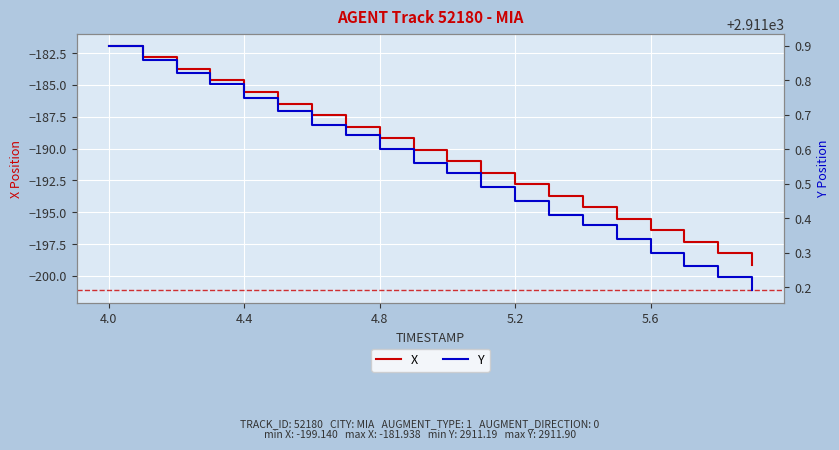

True or false: X has a value of -117.2 at 4.8.

False